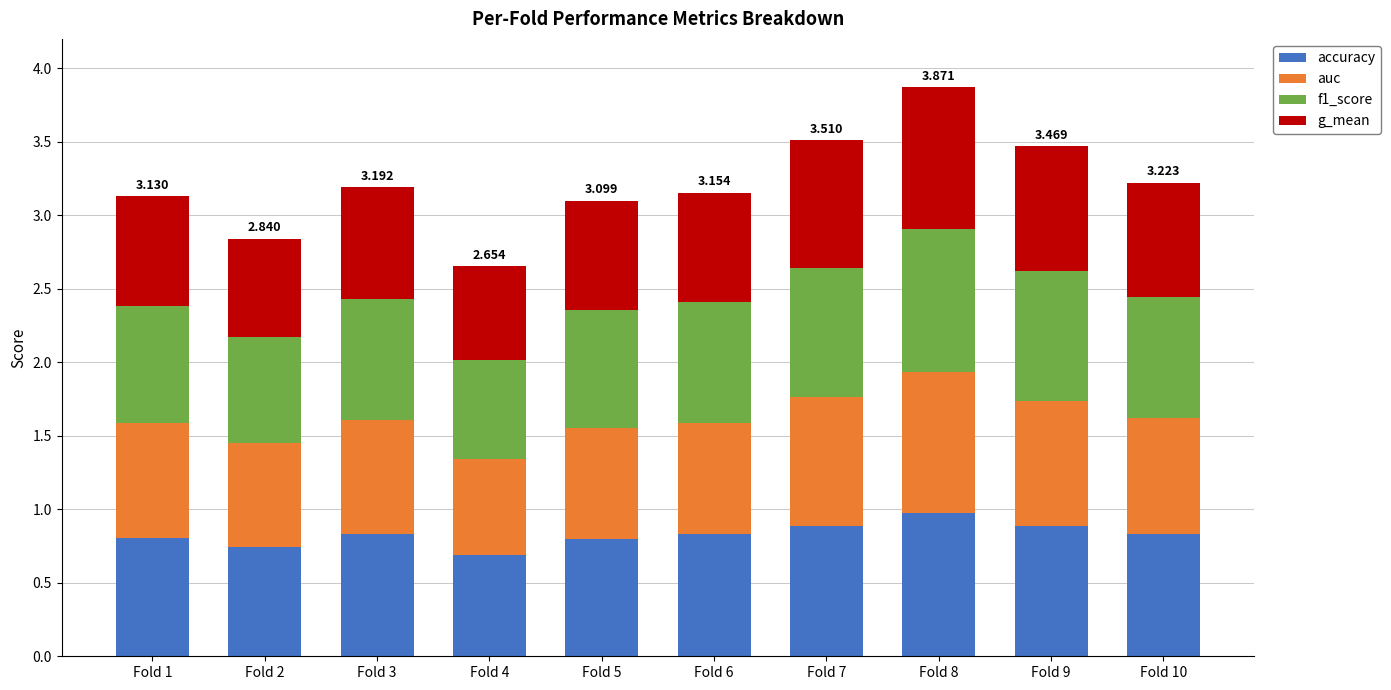

Which series has the largest range (max minus min)?

g_mean